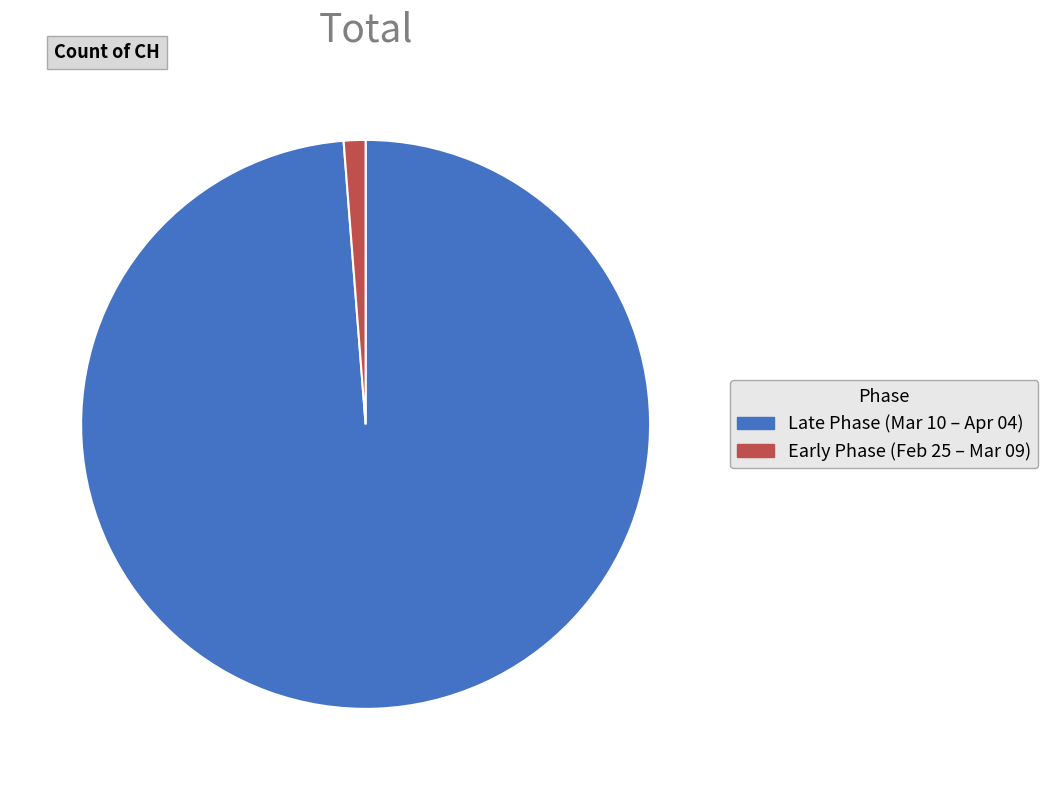

Which slice is the smallest?

Early Phase (Feb 25 – Mar 09)